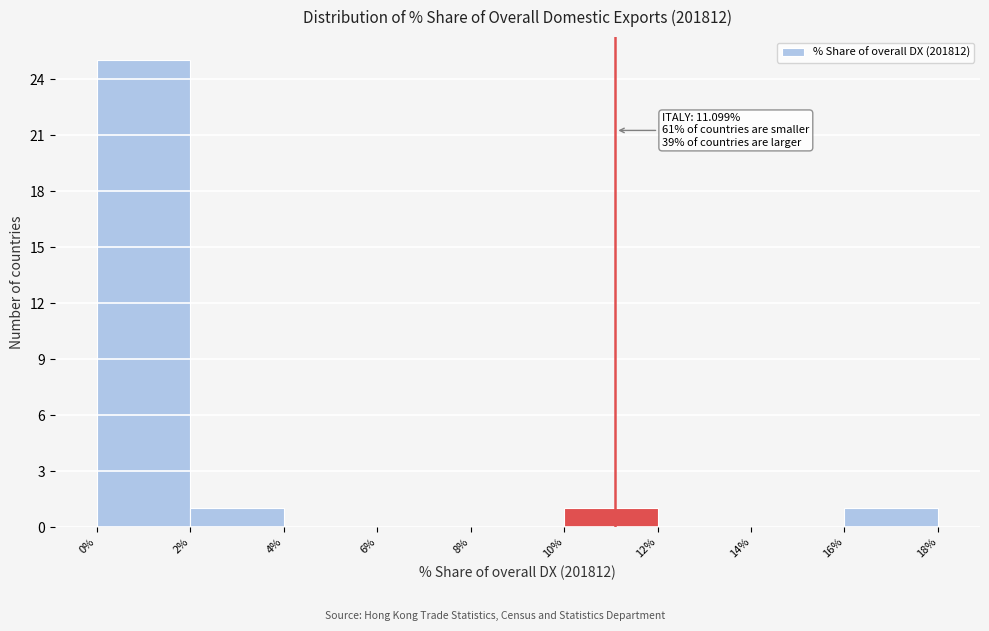

Which range on the x-axis has the tallest bar?

0% to 2%